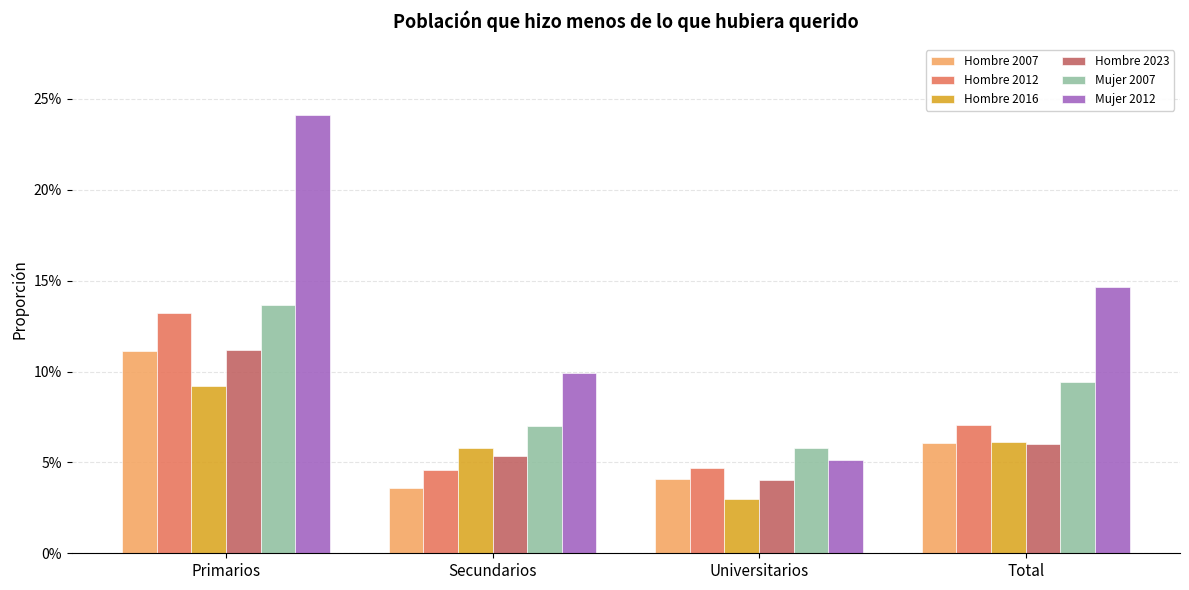

Are the bars horizontal?

No